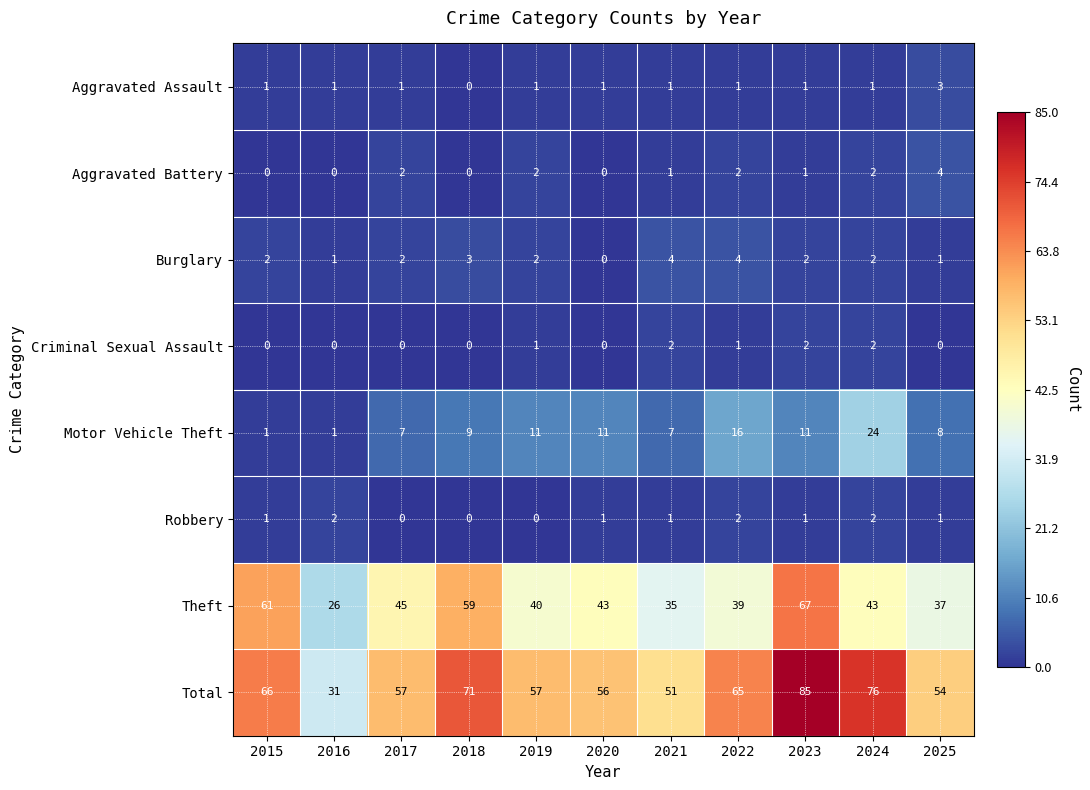

How many positive values does the Criminal Sexual Assault series have?

5